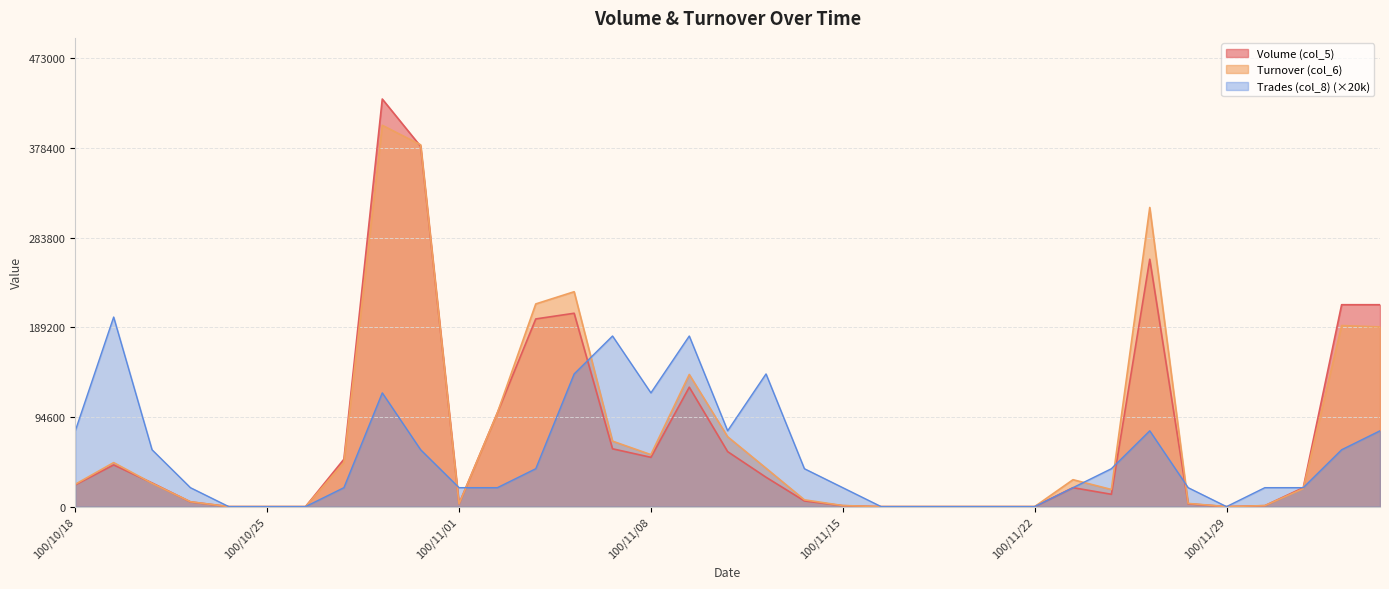

What is the value of the Volume (col_5) point at the 27th from the left?

20000